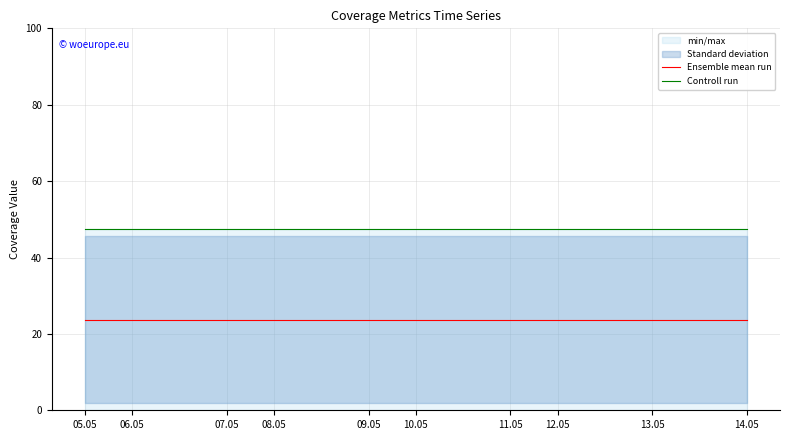

True or false: Controll run and Ensemble mean run cross at least once.

False